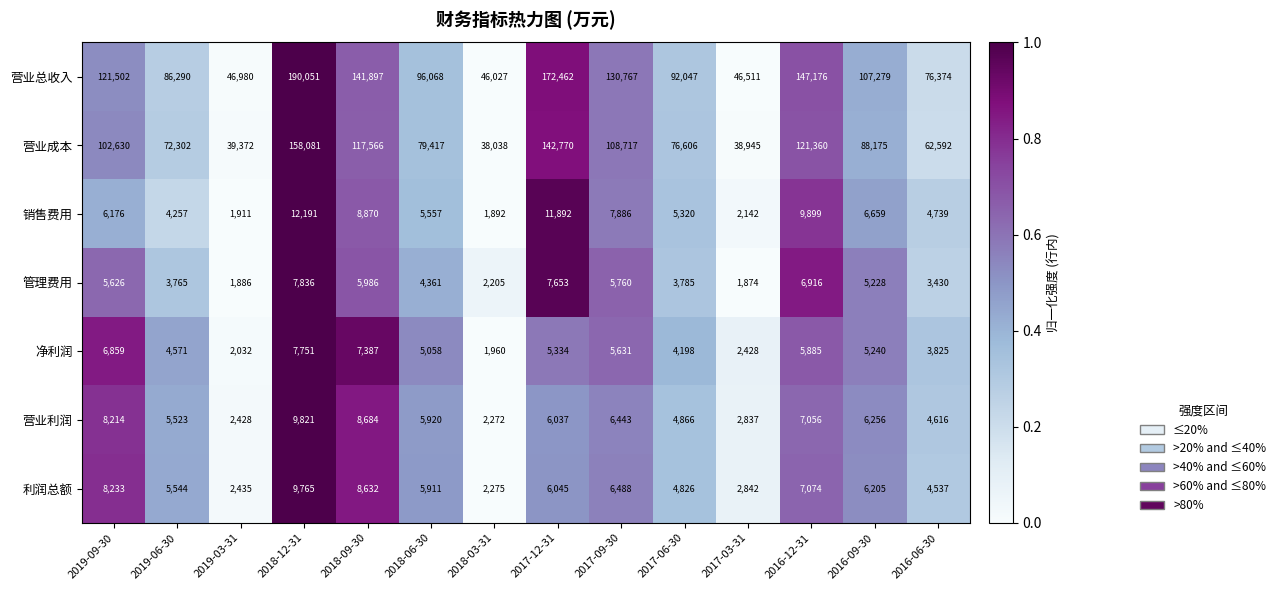

Count the number of data series in this chart.

7